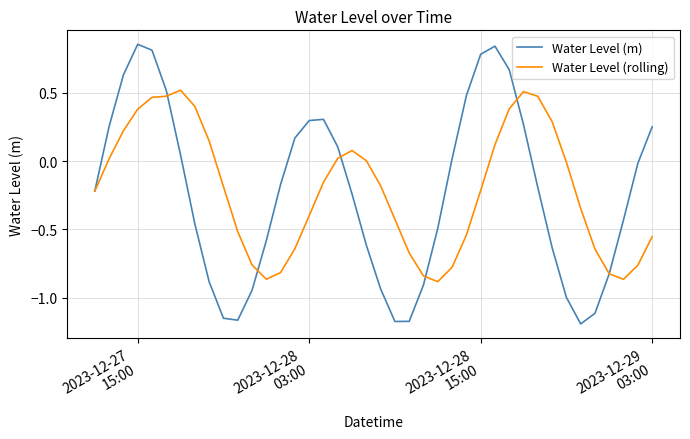

Rank the series by their maximum value, from highest to lowest.

Water Level (m), Water Level (rolling)